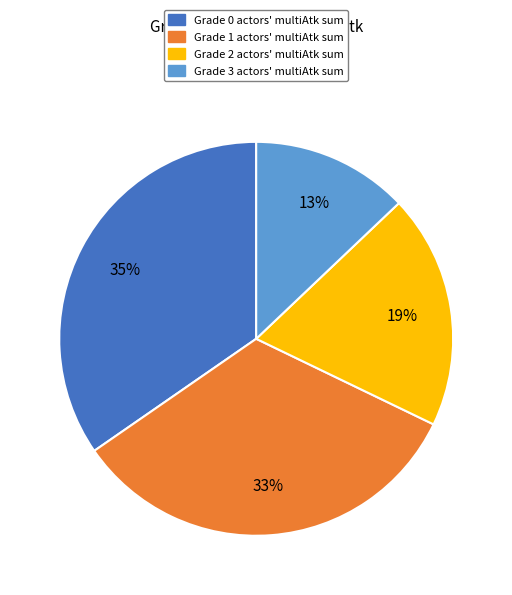

Does any single category account for the majority?

No